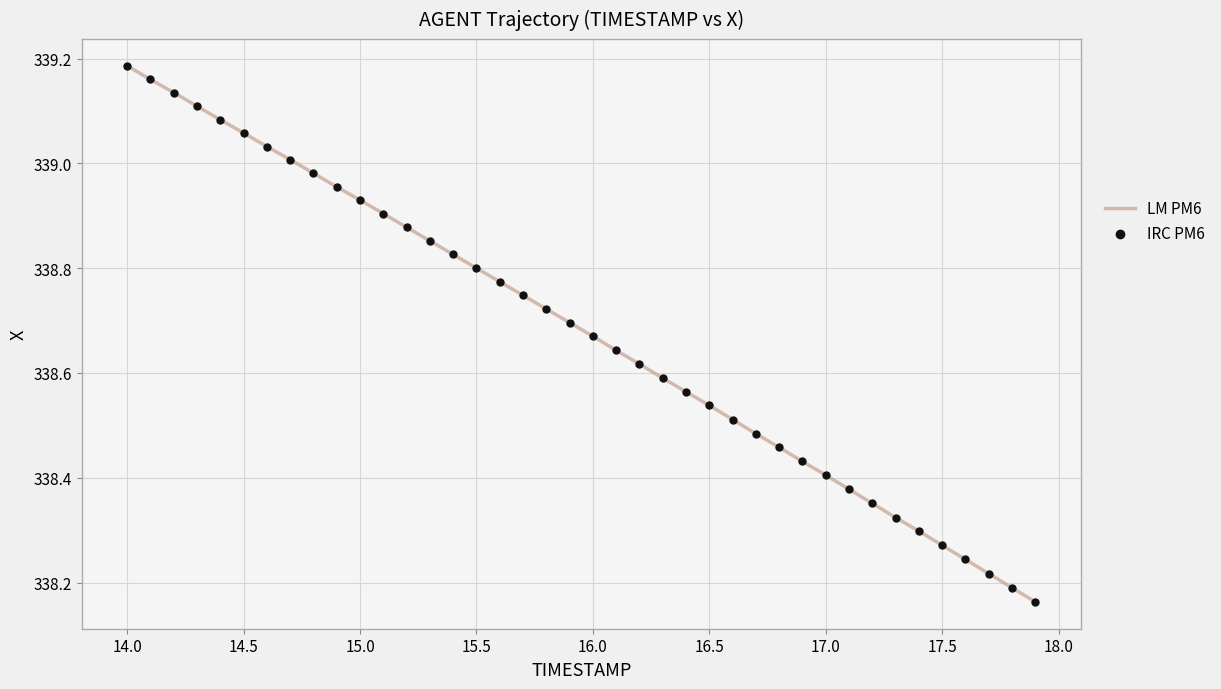

What is the difference between the maximum and minimum values?

1.0